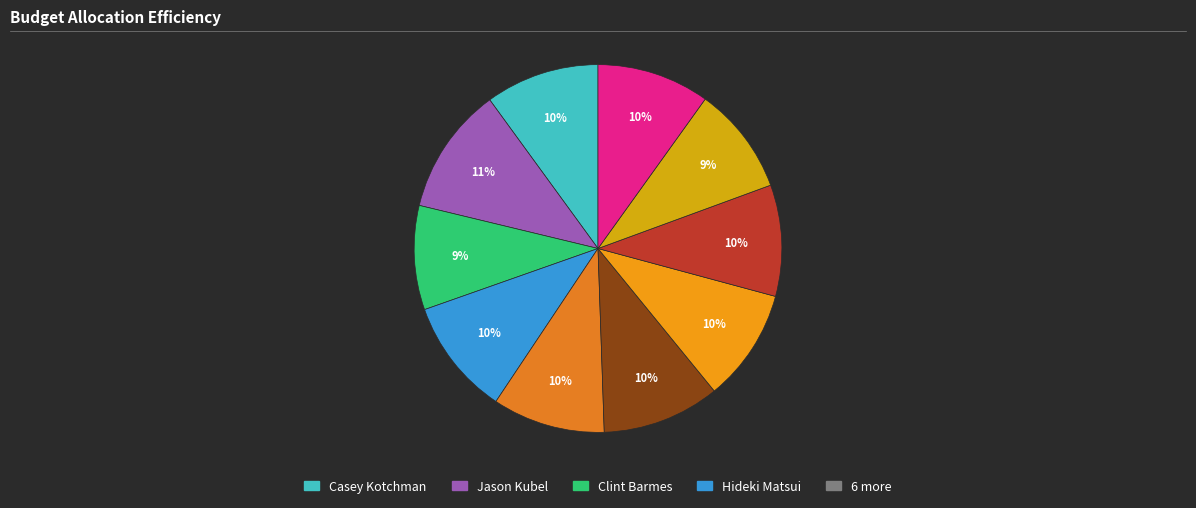

To the nearest percent, what is the average slice percentage?

10%